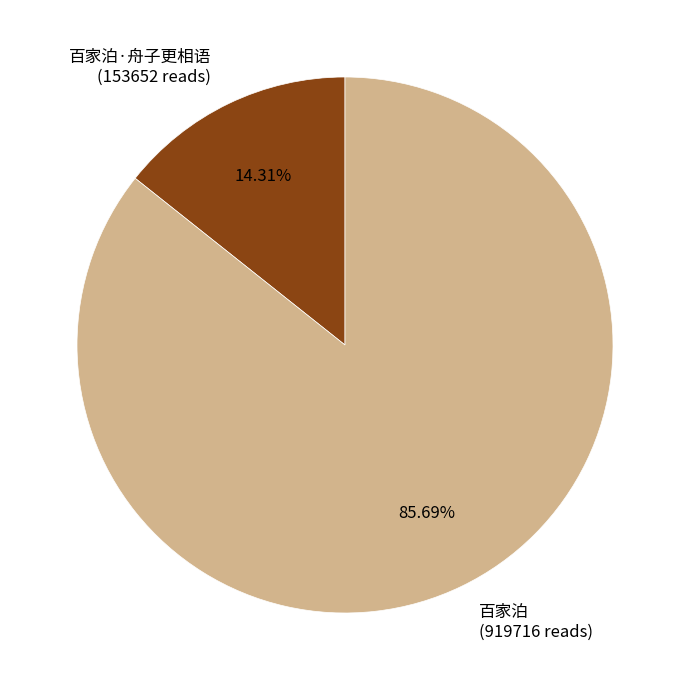

What percentage is the 百家泊 slice, to the nearest percent?

86%